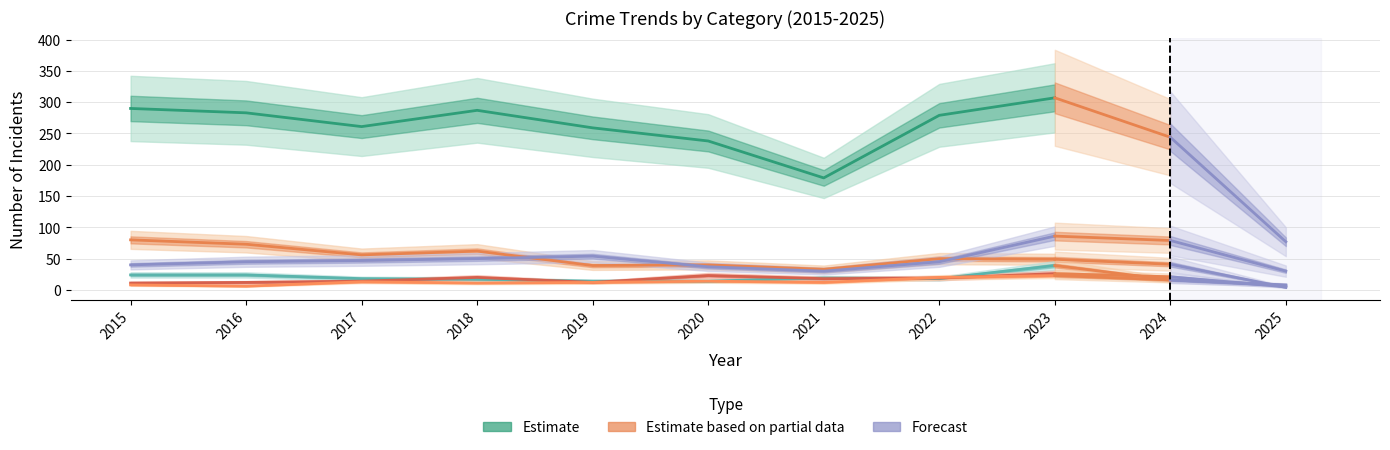

Does the chart display data point markers on the line(s)?

No